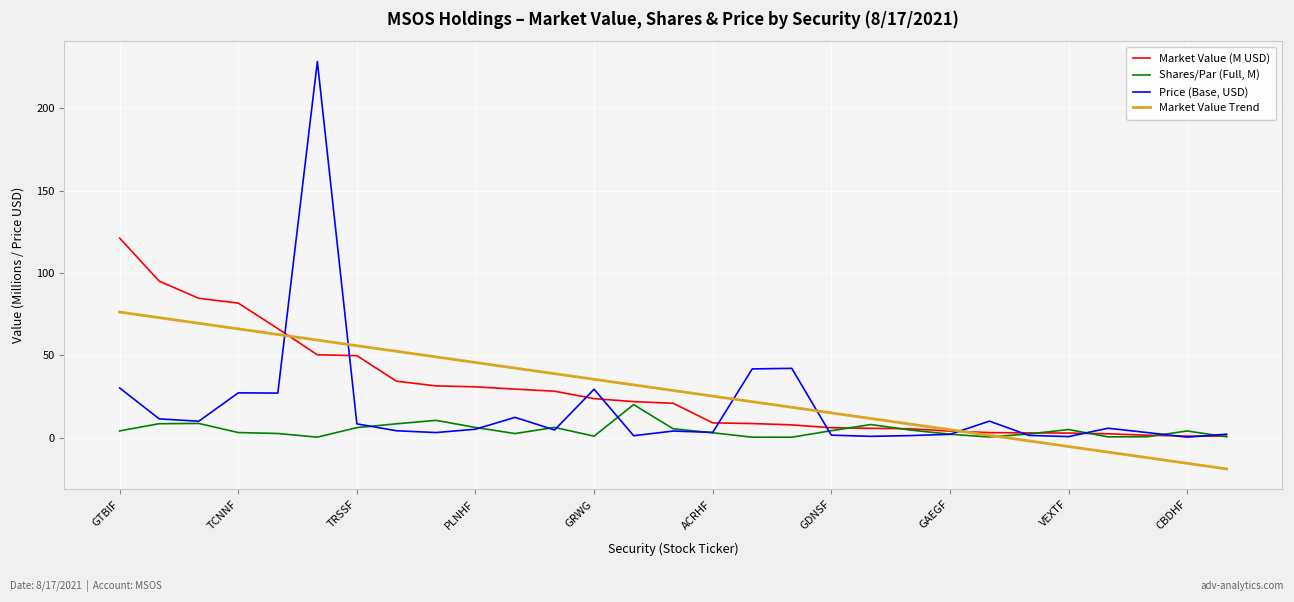

Which series has the largest range (max minus min)?

Price (Base, USD)